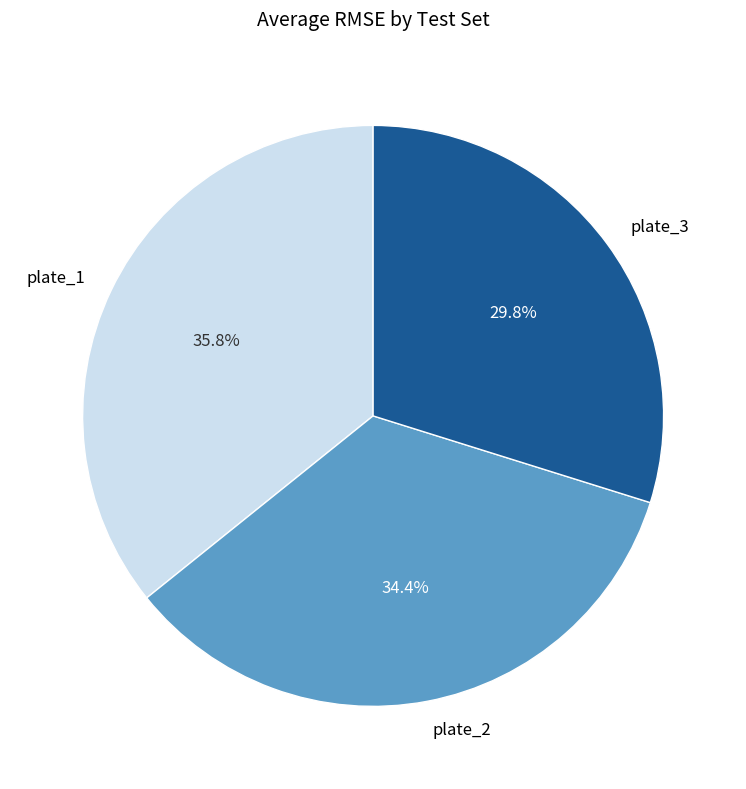

Approximately how many times larger is the value at plate_2 compared to plate_1?

1.0